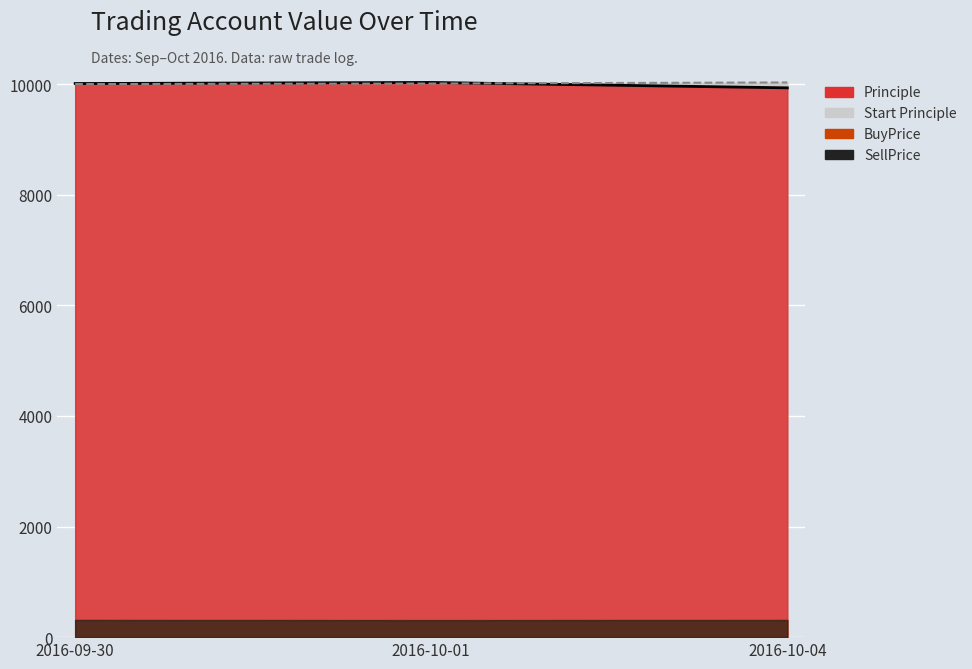

How many data points in Principle are above 10009?

2